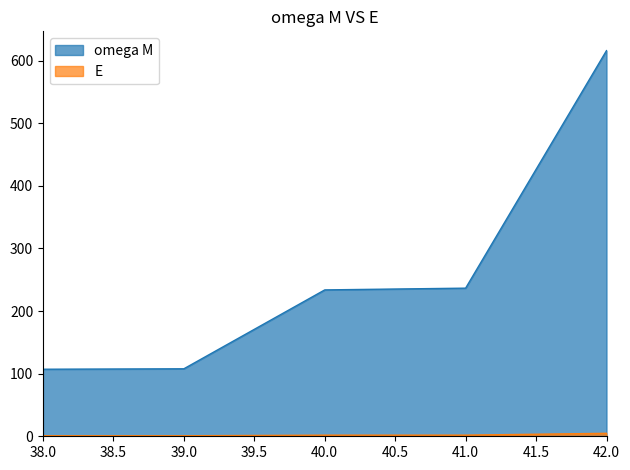

Between 42 and 39, which is larger?

42